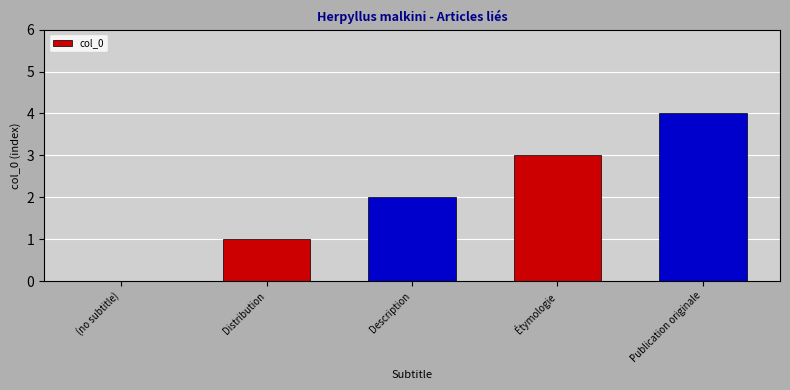

What is the sum of all values?

10